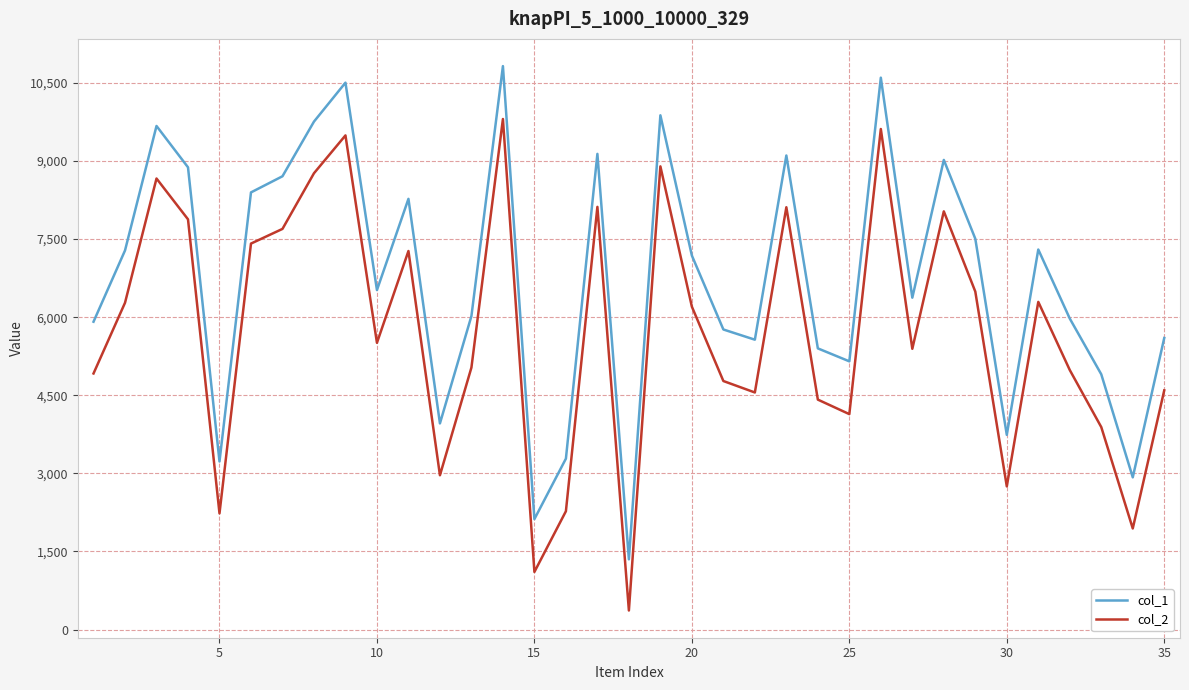

True or false: col_2 and col_1 cross at least once.

False